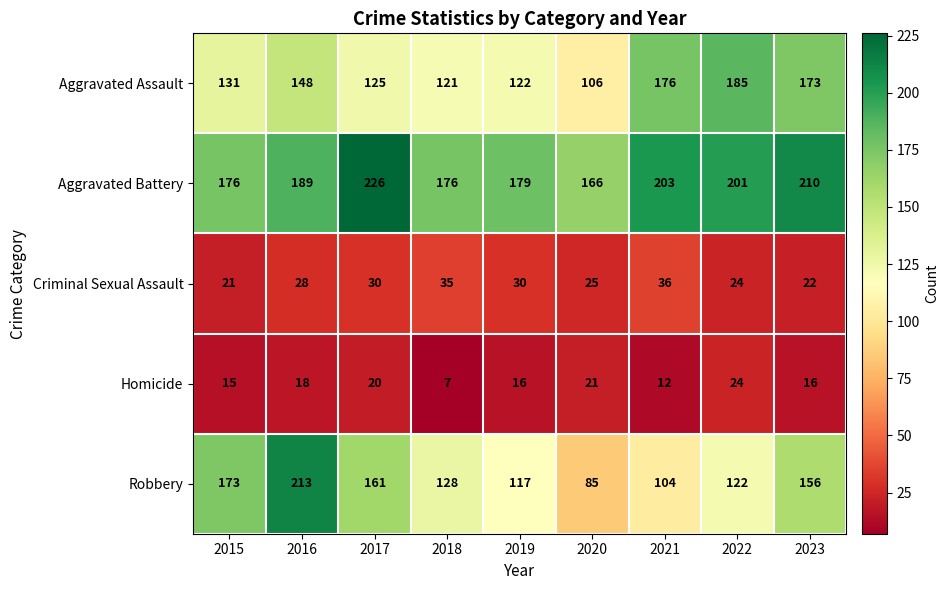

What is the maximum value for Criminal Sexual Assault?

36